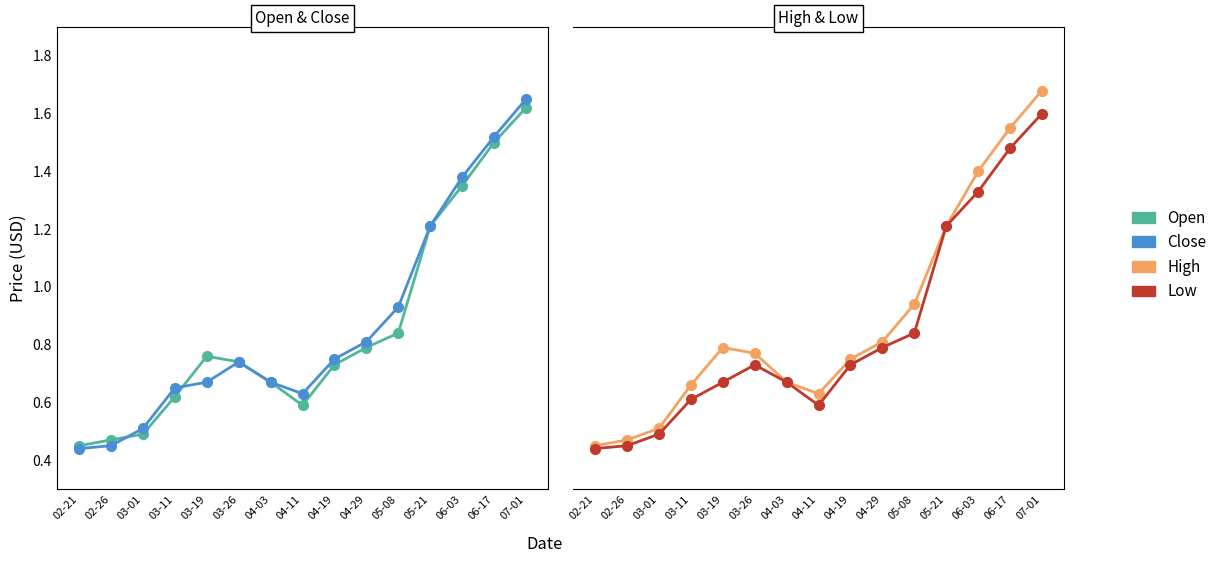

Is the value of High at 03-01 greater than the value of Close at 04-11?

No